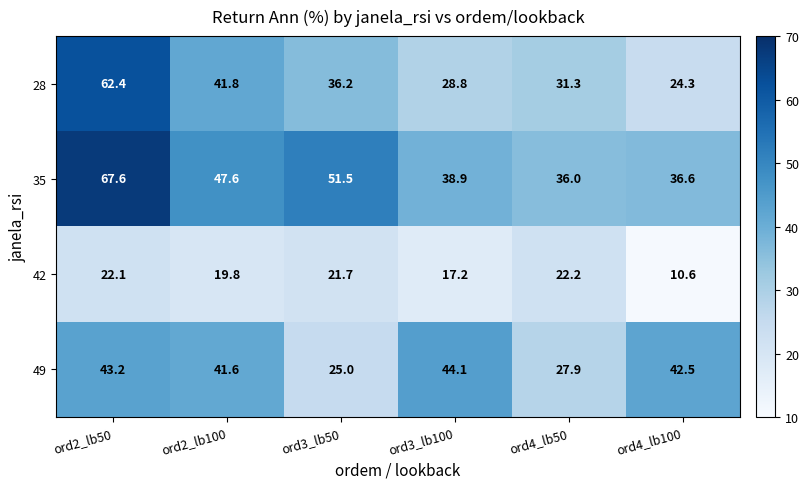

At which category does the chart reach its minimum across all series?

ord4_lb100